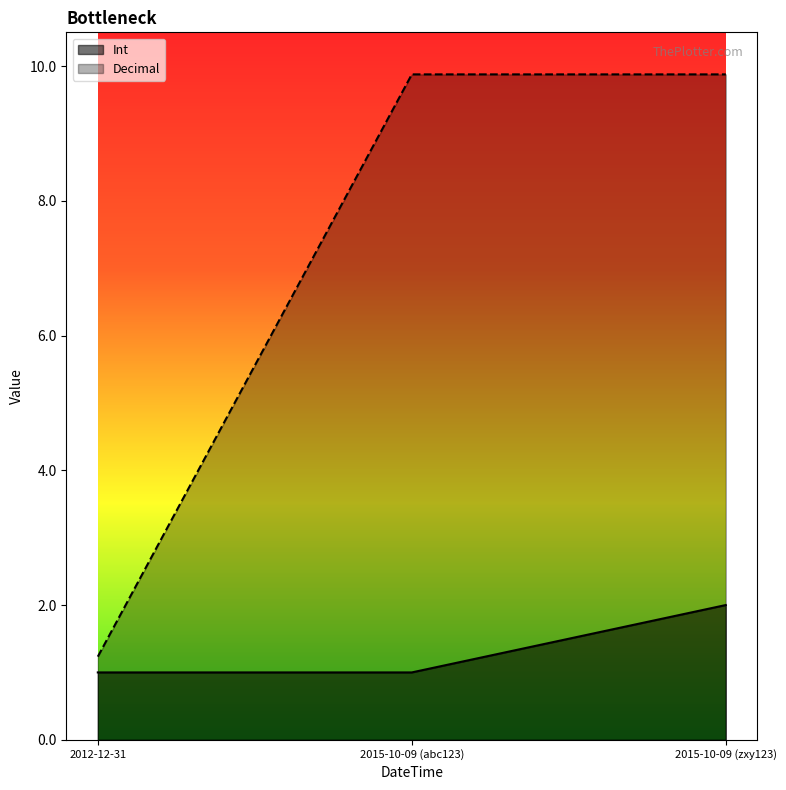

Is it true that Int equals 1.8 at 2012-12-31?

False